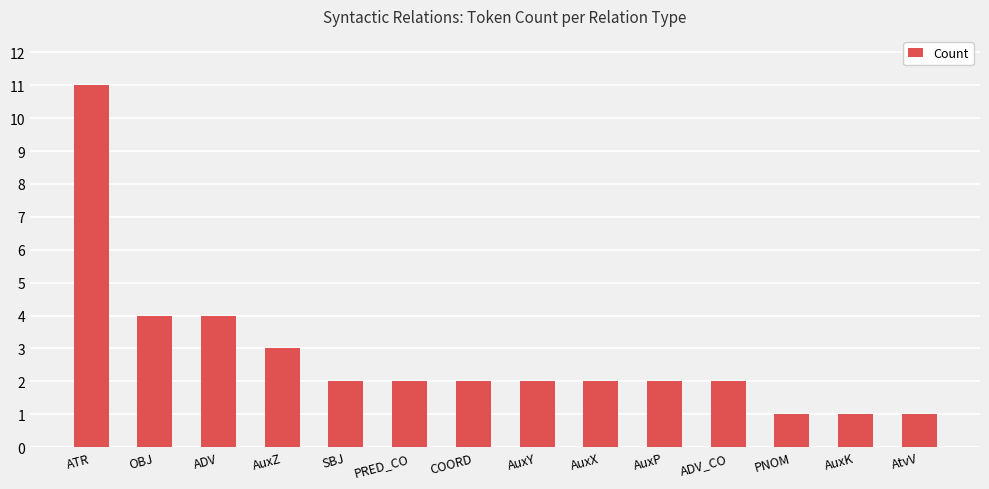

What is the difference between the maximum and minimum values?

10